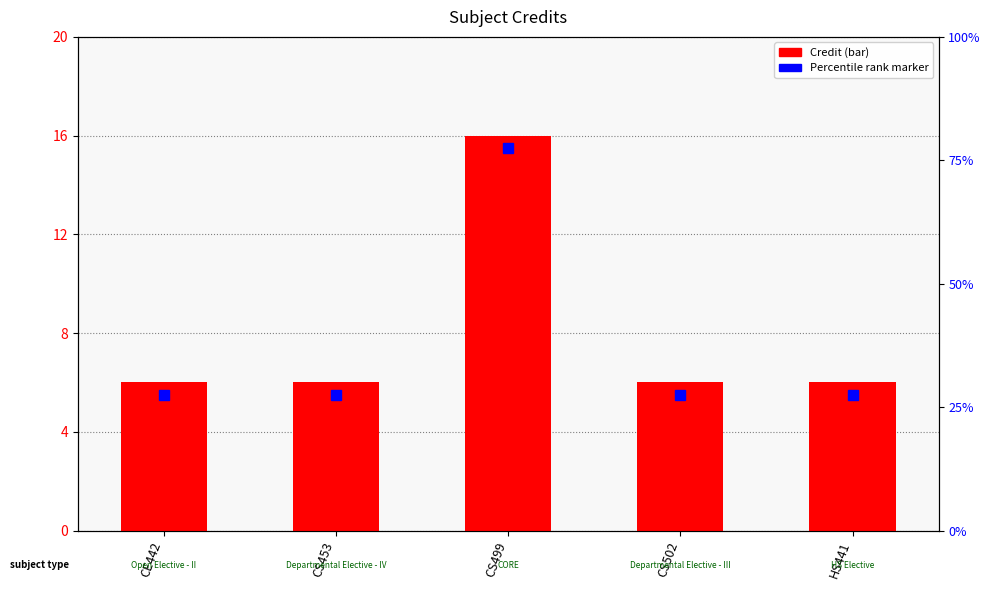

Which has a higher value, CS502 or CS453?

CS502